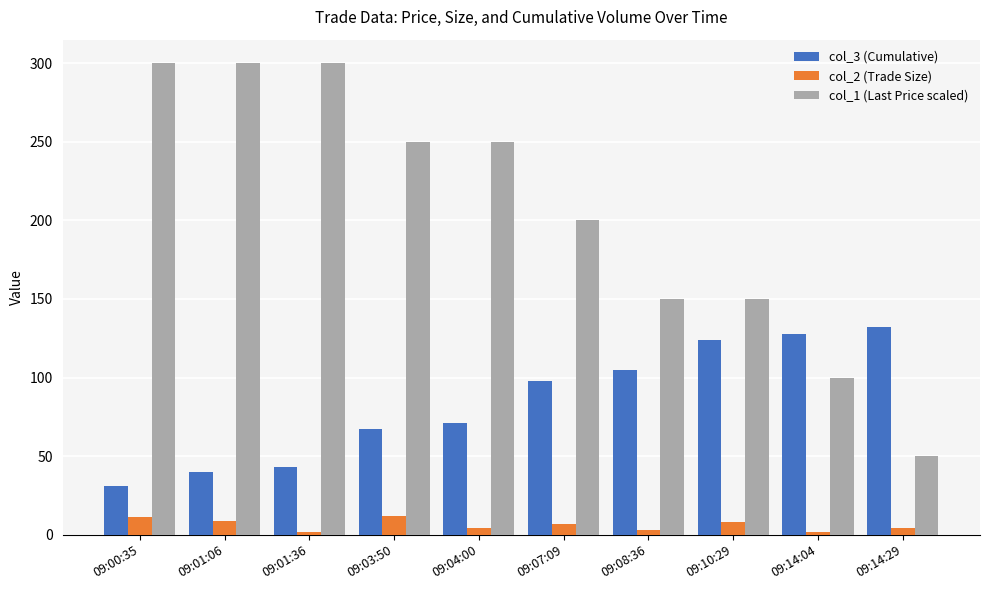

How many values in the col_1 (Last Price scaled) series are below 250?

5